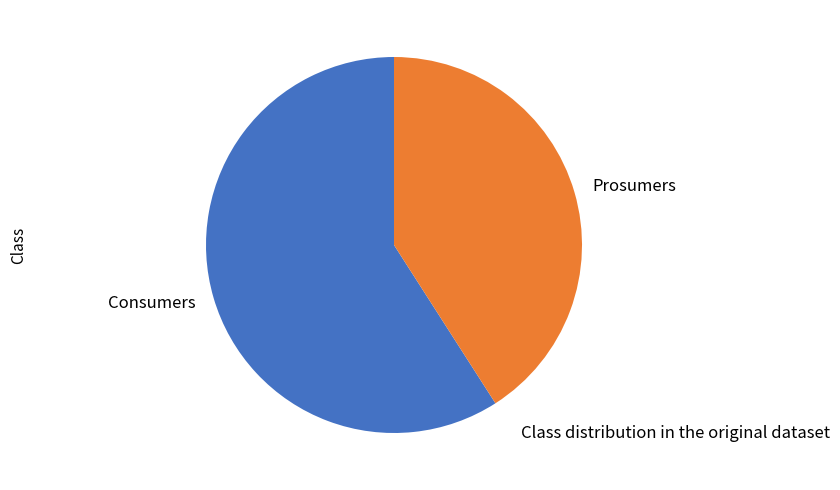

True or false: Prosumers accounts for 41% of the total.

True